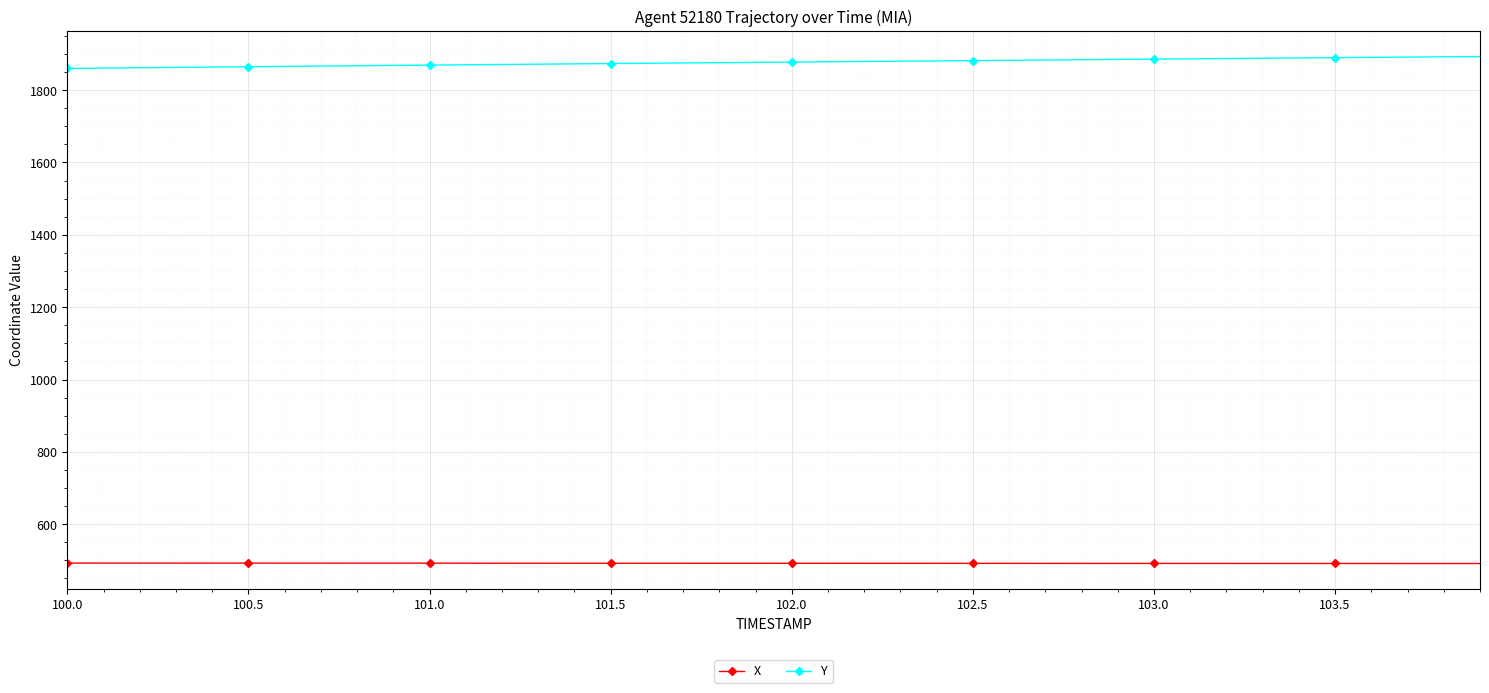

How many categories are shown in the chart?

40